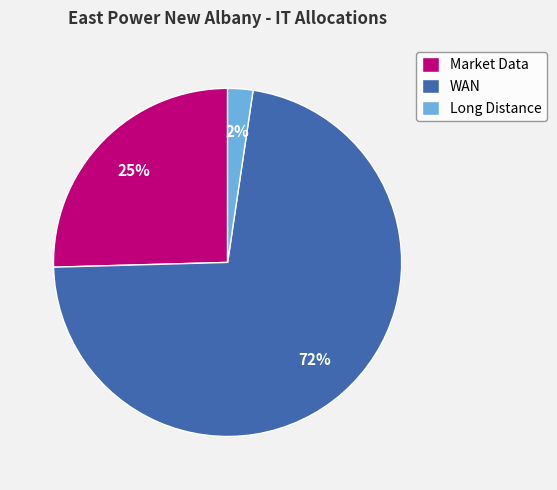

Between WAN and Market Data, which is larger?

WAN